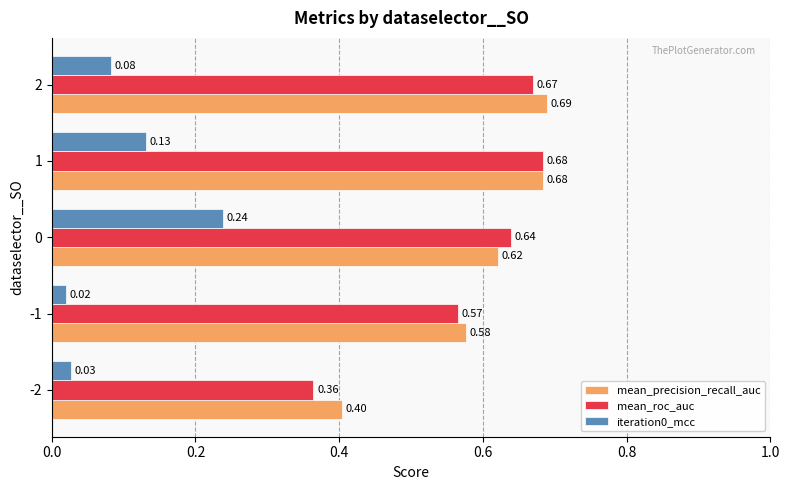

What is the sum of the iteration0_mcc values at 0 and 2?

0.3